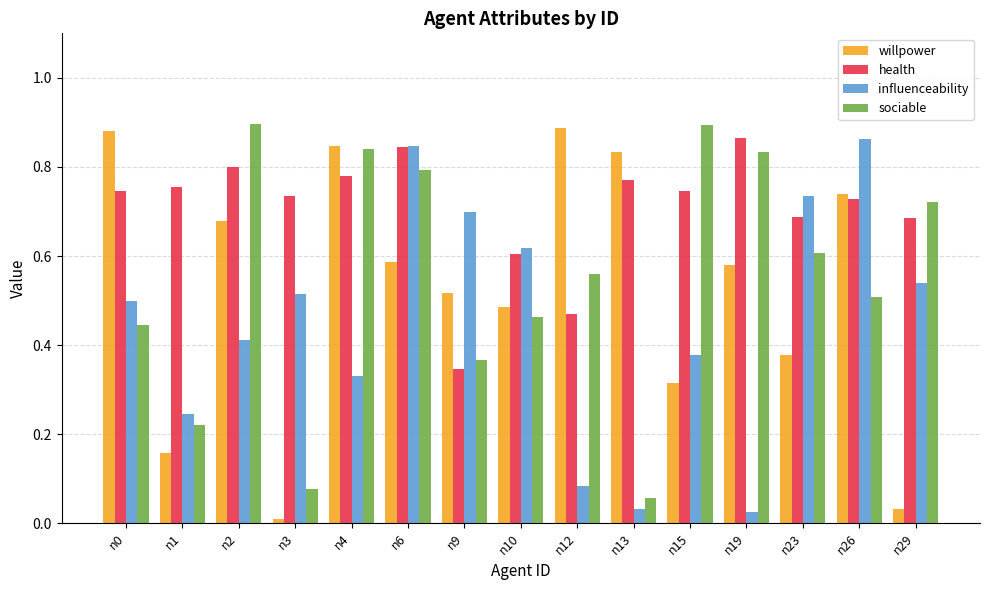

Is the value of influenceability at n13 greater than the value of health at n4?

No